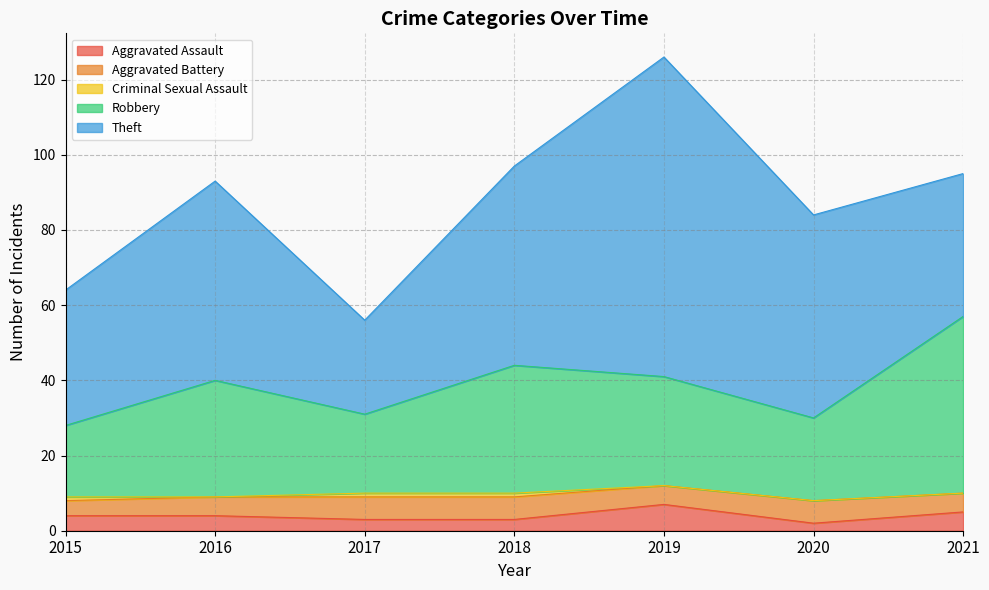

Between which two adjacent categories do Aggravated Assault and Aggravated Battery first intersect?

2018 and 2019